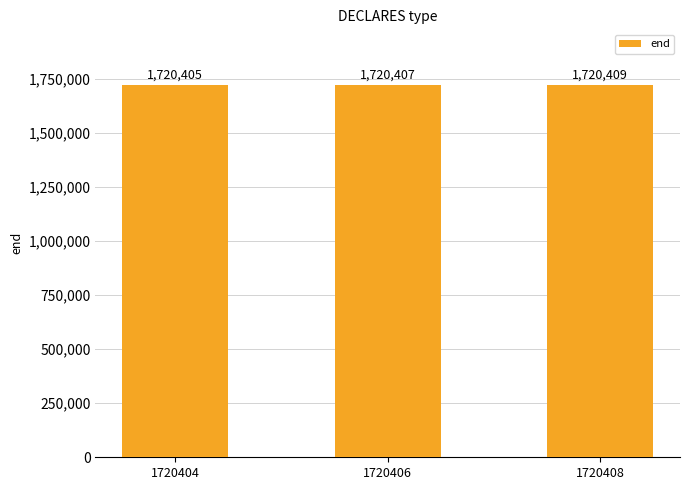

Is it true that the value at 1720404 is 2521466?

False